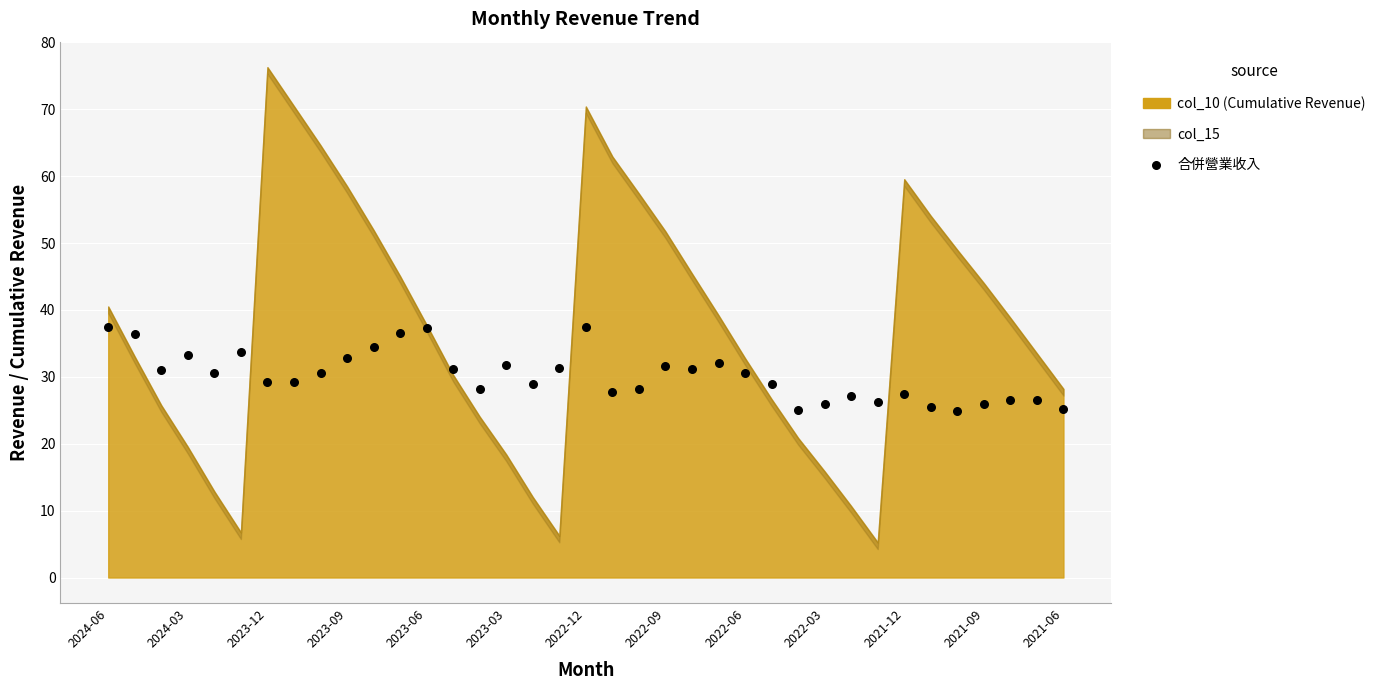

How many data points are displayed?

37